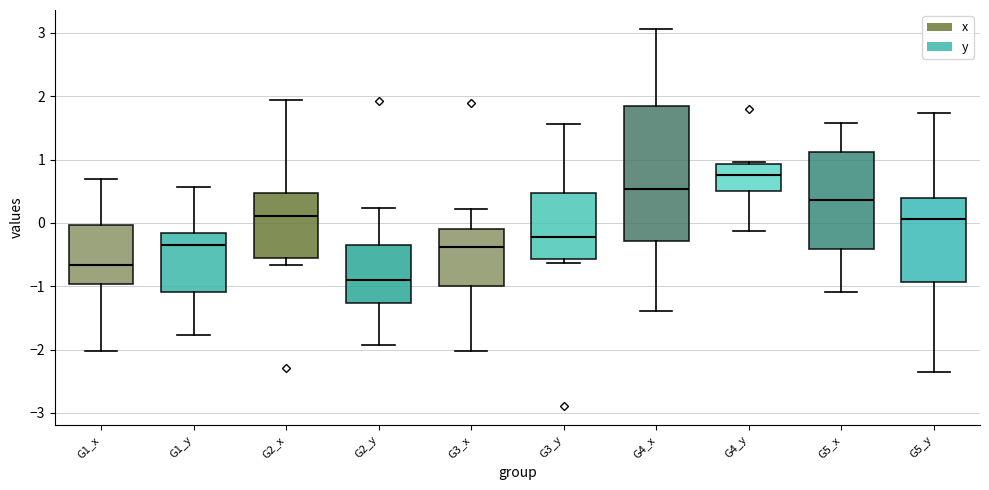

Reading left to right, read every box against the y-axis: the position of its median line, the range the box covers, and the ends of its whiskers. The values are not printed on the chart, so give them approximately, as read against the axis.

G1_x: median -0.7, box -1.0 to 0.0, whiskers -2.0 to 0.7
G1_y: median -0.4, box -1.1 to -0.2, whiskers -1.8 to 0.6
G2_x: median 0.1, box -0.5 to 0.5, whiskers -0.7 to 1.9
G2_y: median -0.9, box -1.3 to -0.4, whiskers -1.9 to 0.2
G3_x: median -0.4, box -1.0 to -0.1, whiskers -2.0 to 0.2
G3_y: median -0.2, box -0.6 to 0.5, whiskers -0.6 (just below the box's lower edge) to 1.6
G4_x: median 0.5, box -0.3 to 1.9, whiskers -1.4 to 3.1
G4_y: median 0.8, box 0.5 to 0.9, whiskers -0.1 to 1.0
G5_x: median 0.4, box -0.4 to 1.1, whiskers -1.1 to 1.6
G5_y: median 0.1, box -0.9 to 0.4, whiskers -2.3 to 1.7